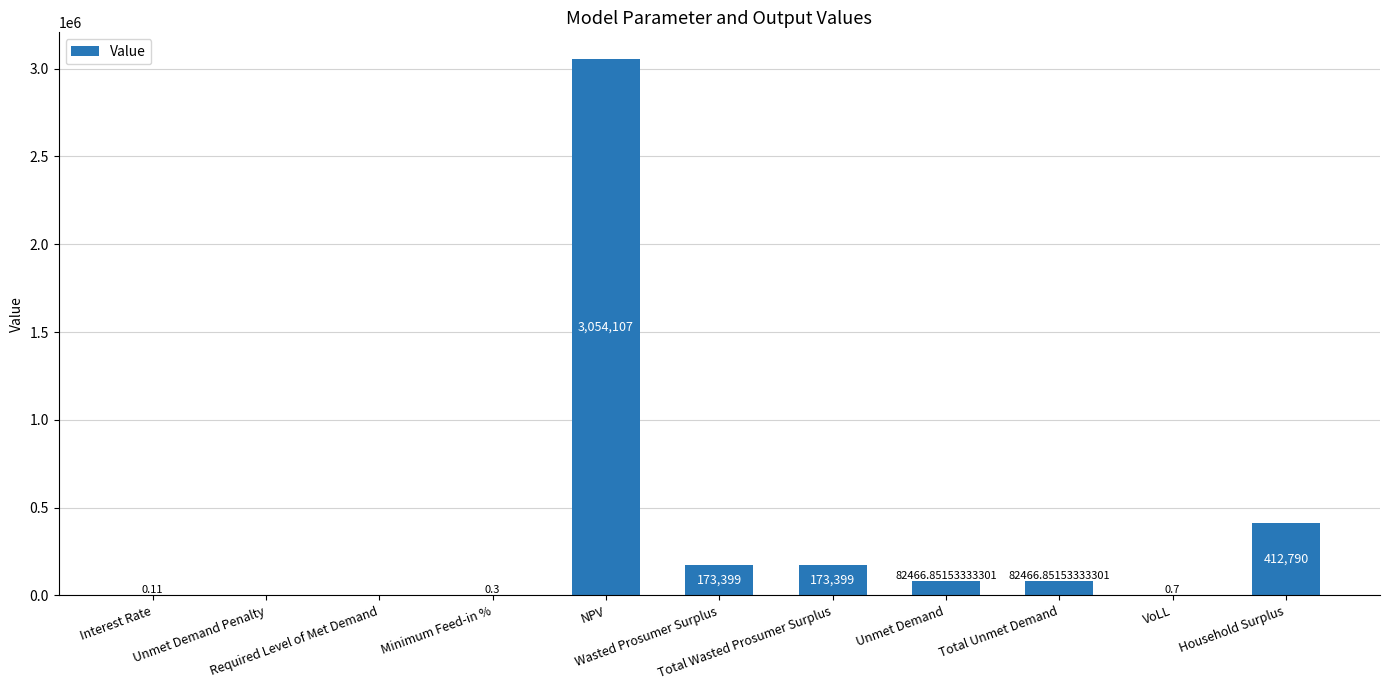

How many data points are above 82466?

6